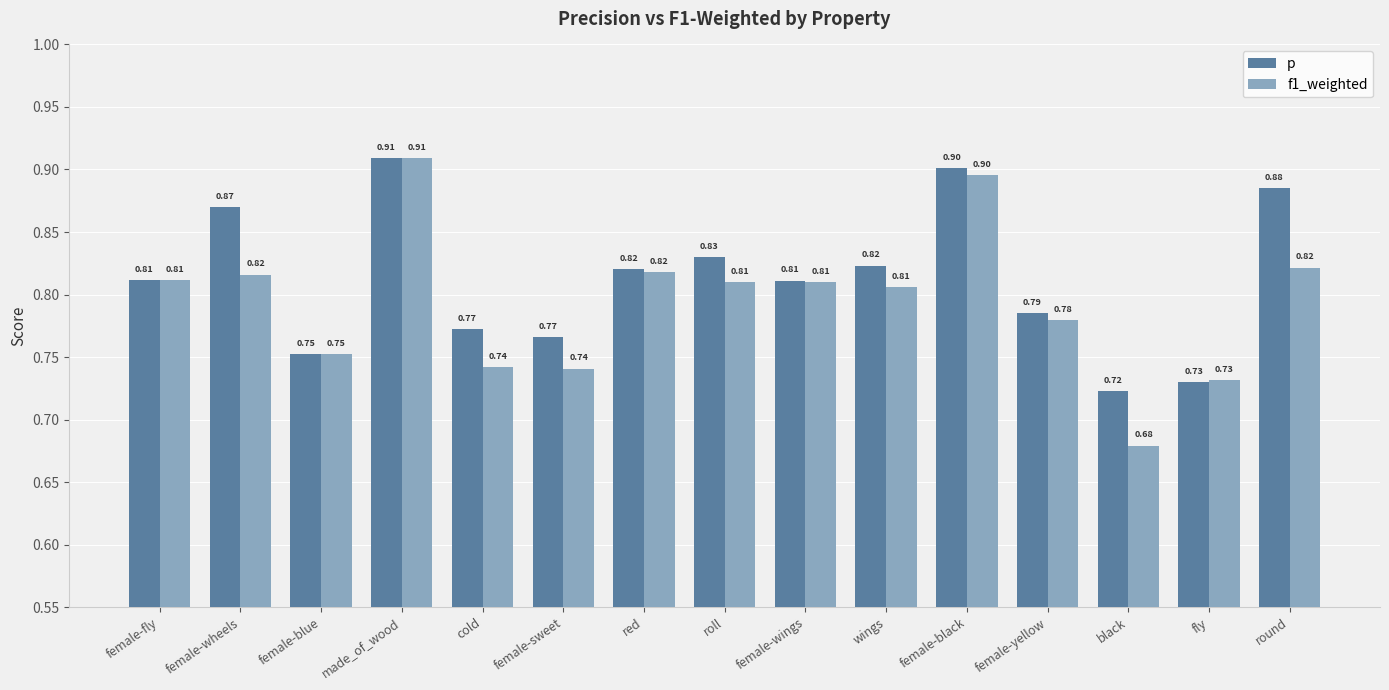

Rank the series at wings from lowest to highest value.

f1_weighted, p